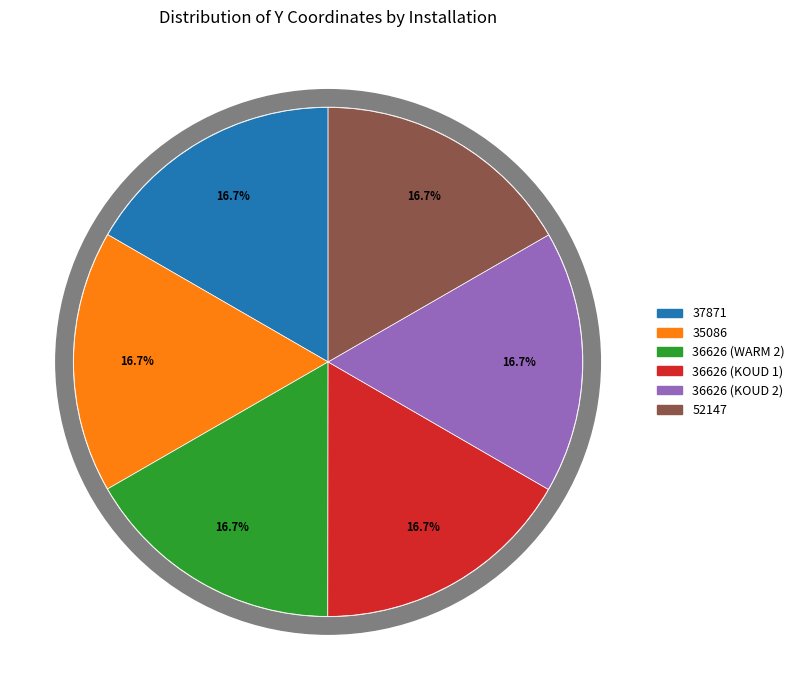

Combined, do 36626 (KOUD 2) and 37871 account for over 50%?

No